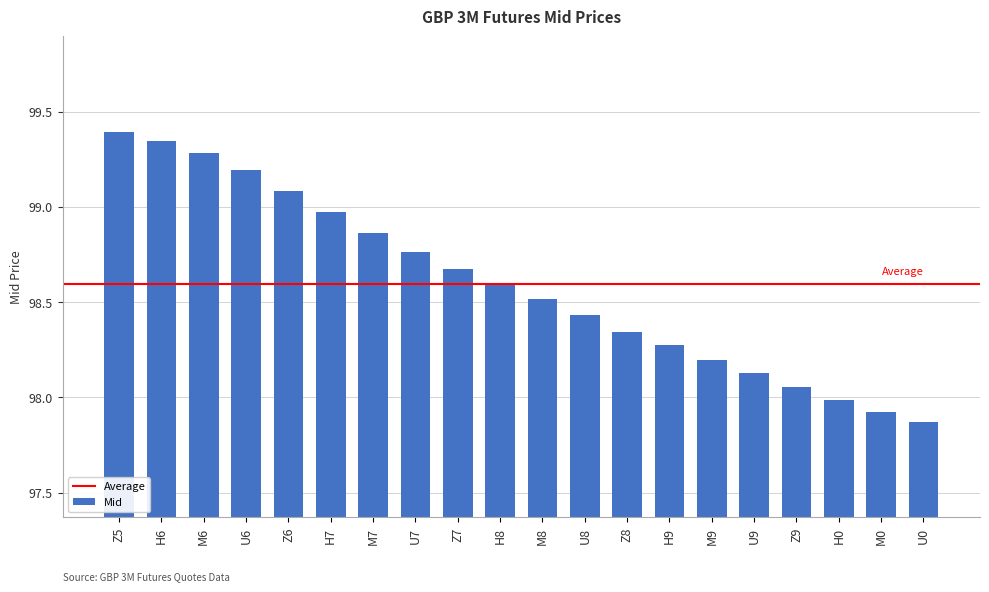

How many values are below 98?

3